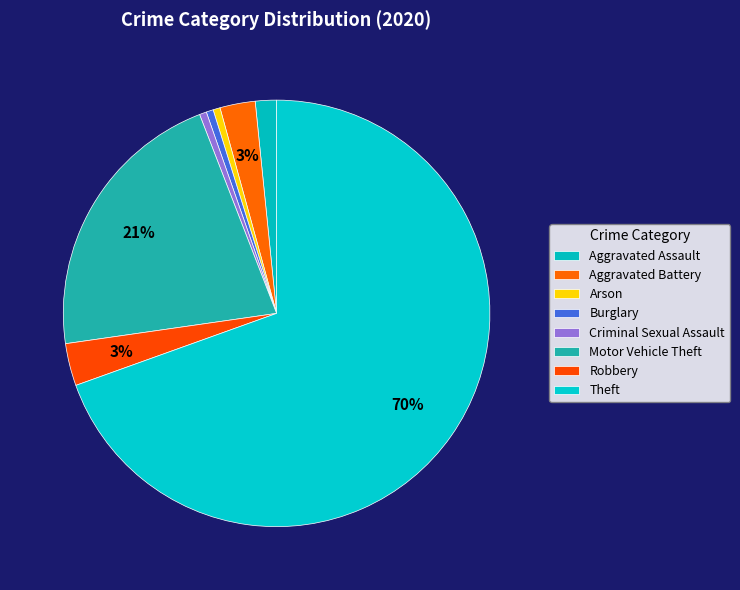

What is the largest slice in the pie chart?

Theft